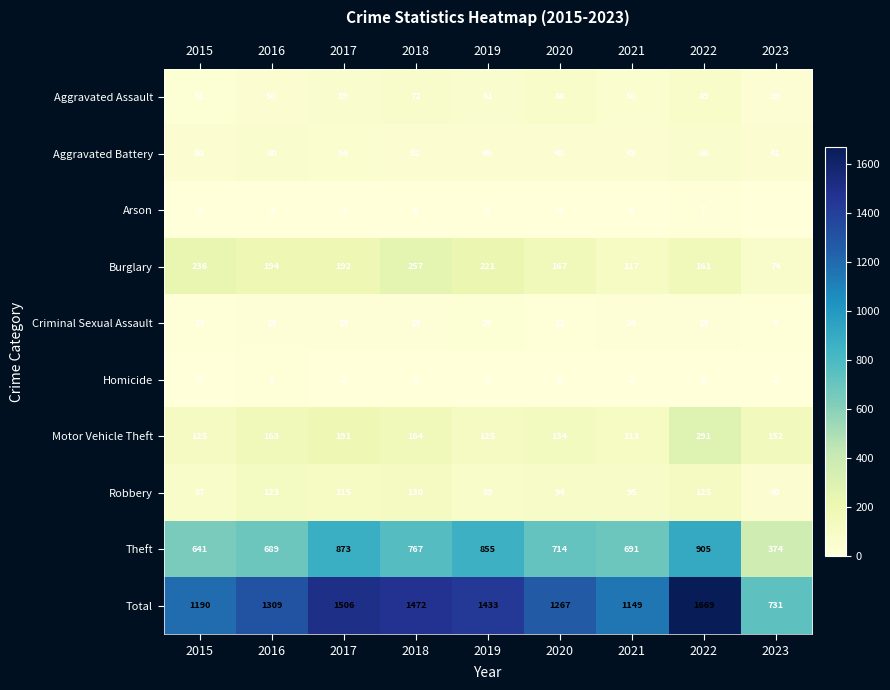

The value of Criminal Sexual Assault at 2016 is 6. True or false?

False